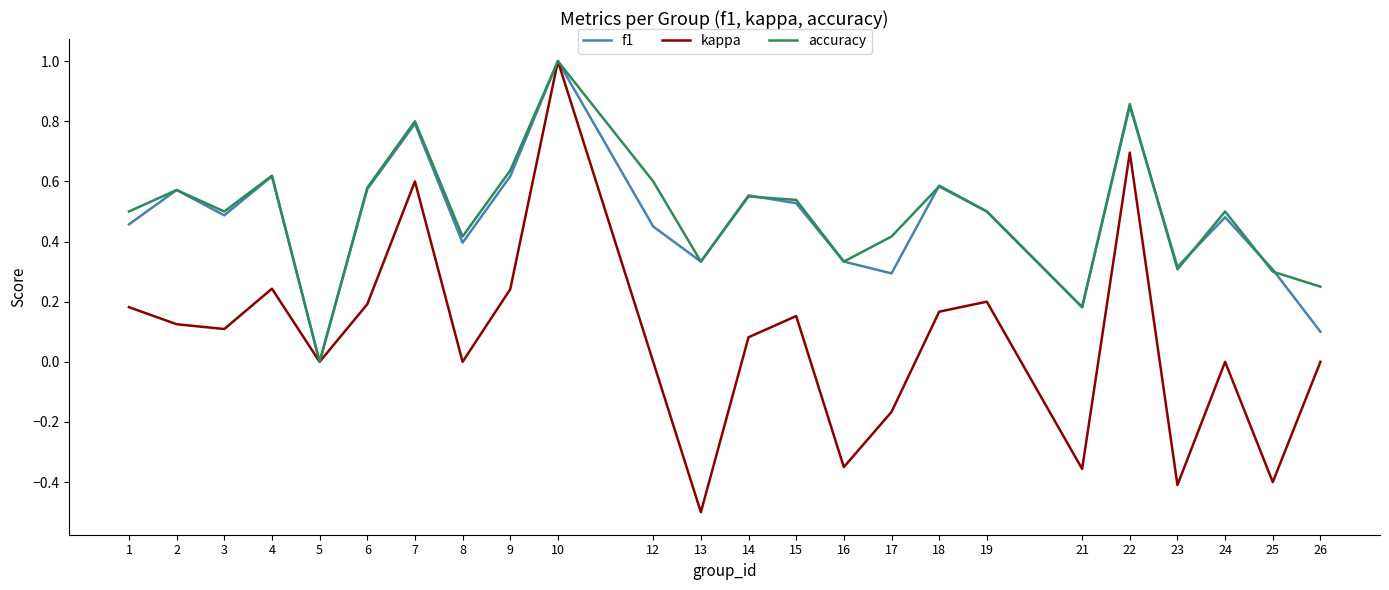

The kappa series shows 0.6 at 7. True or false?

True